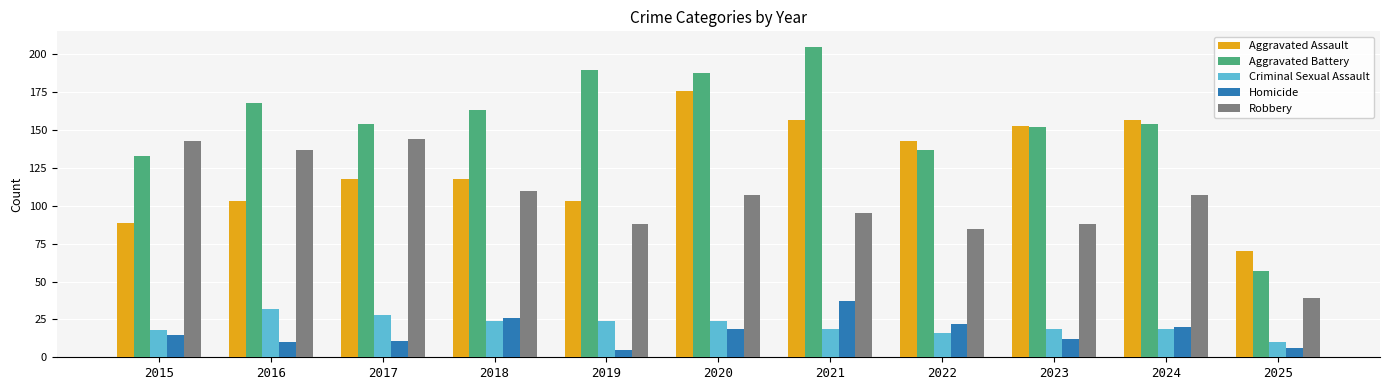

What is the value of the Aggravated Battery bar at the 5th from the left?

190